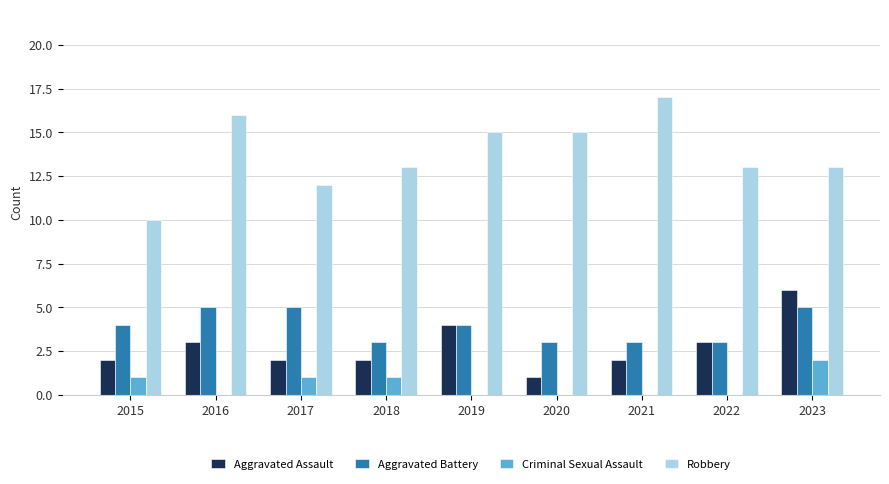

At which category is the sum across all series the highest?

2023